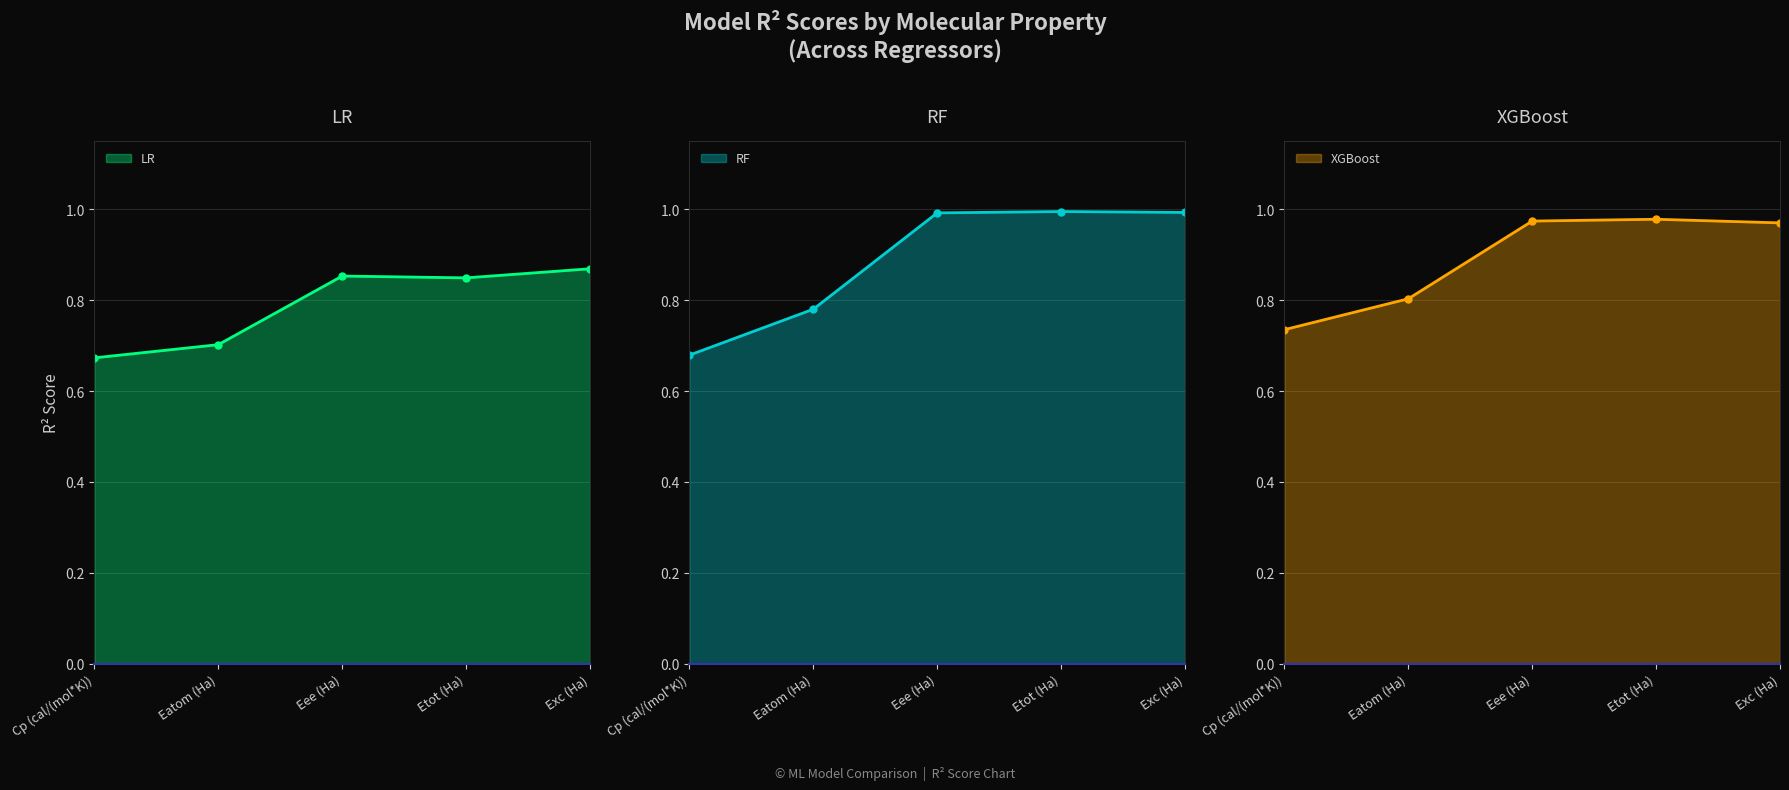

Is it true that RF equals 1.0 at Etot (Ha)?

True